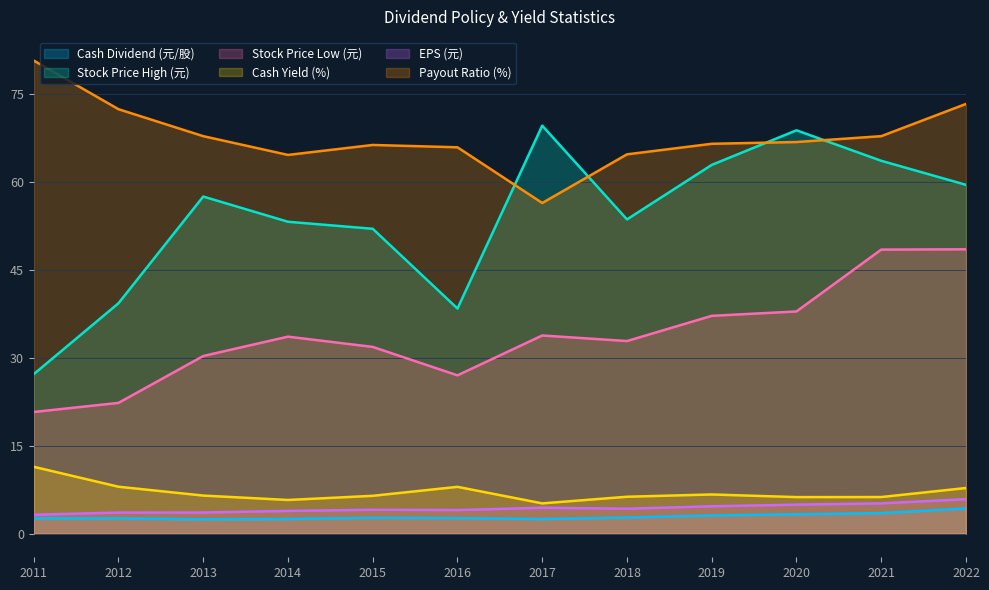

Does the chart have visible grid lines?

Yes